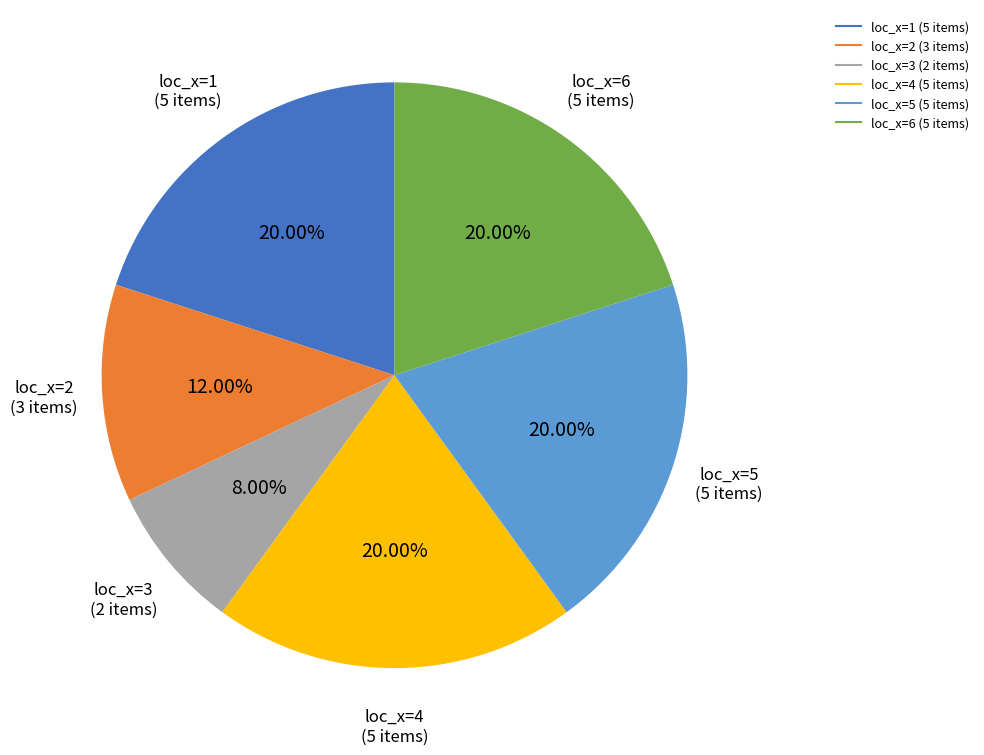

Approximately how many times larger is the value at loc_x=2 compared to loc_x=6?

0.6